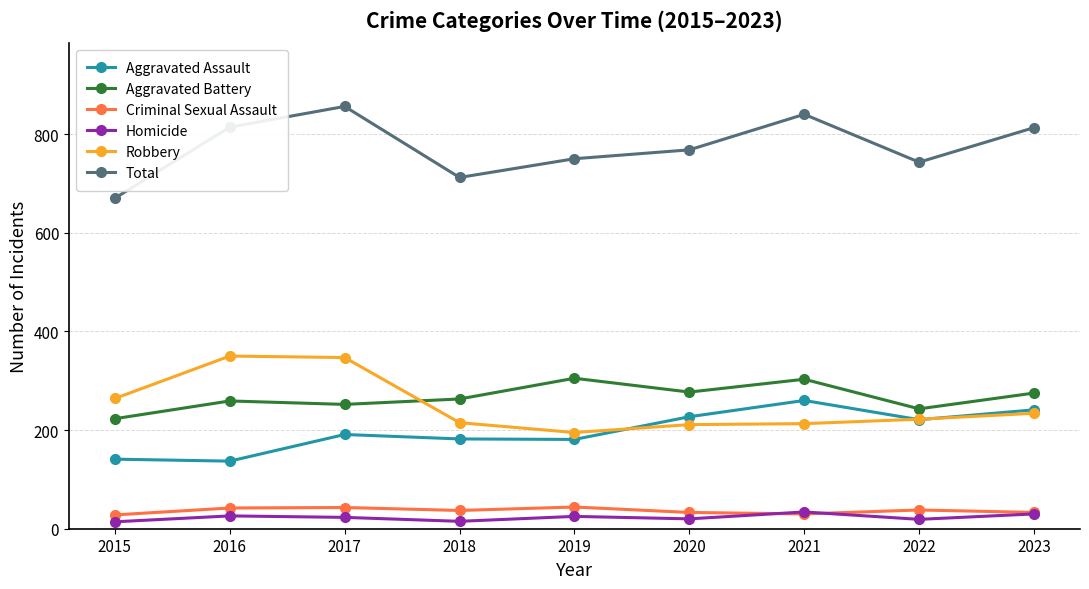

The Aggravated Battery series shows 305 at 2019. True or false?

True